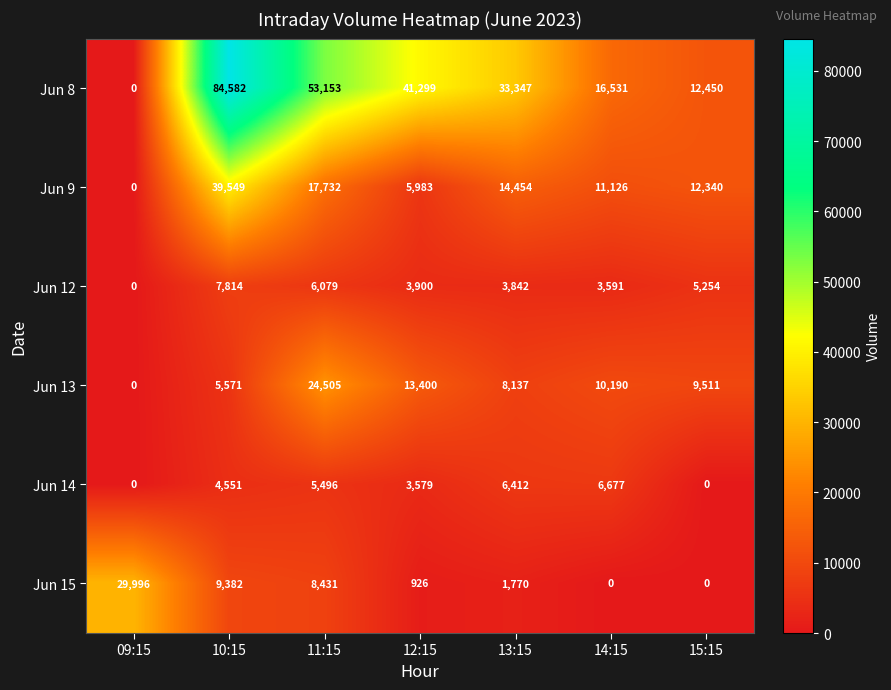

Rank the categories by Jun 9 value from highest to lowest.

10:15, 11:15, 13:15, 15:15, 14:15, 12:15, 09:15